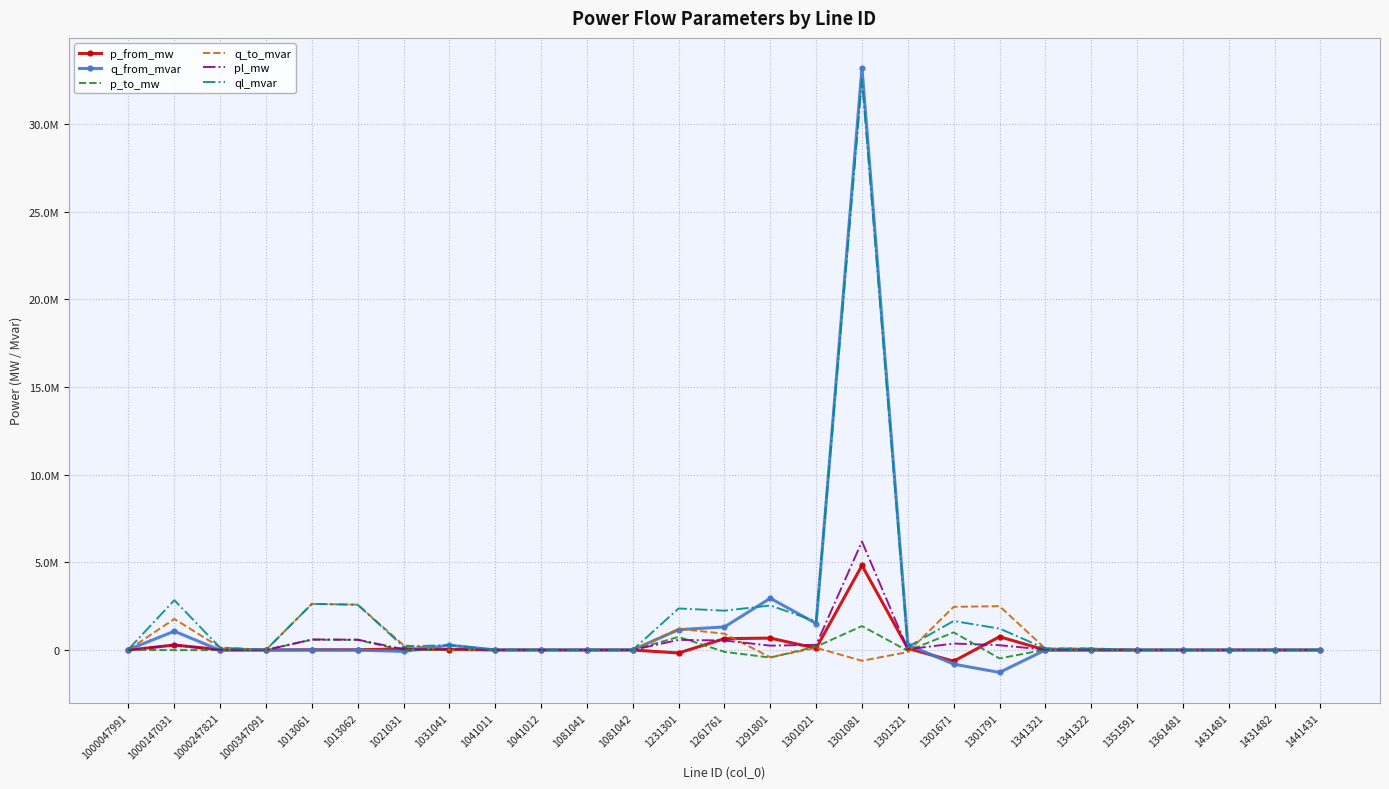

Read the ql_mvar value at 1041011.

4416.7